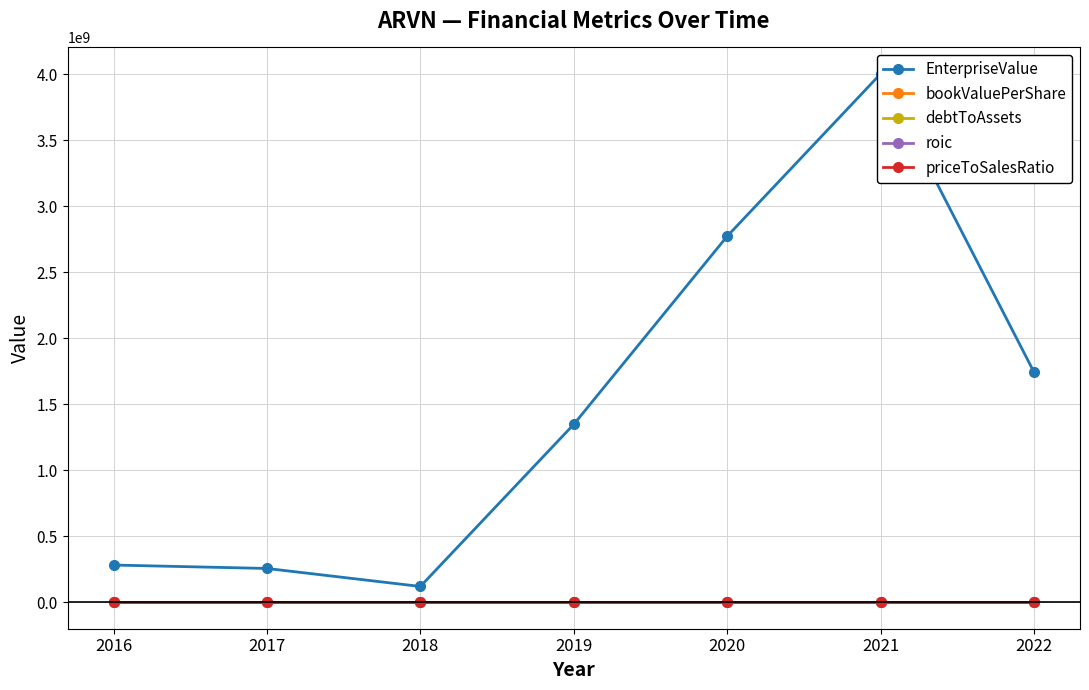

What is the value of the EnterpriseValue point at the 1st from the left?

282327955.9